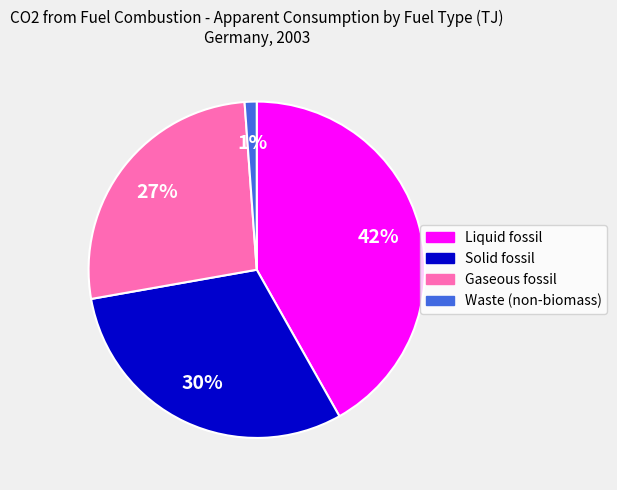

Count the number of slices in the pie.

4